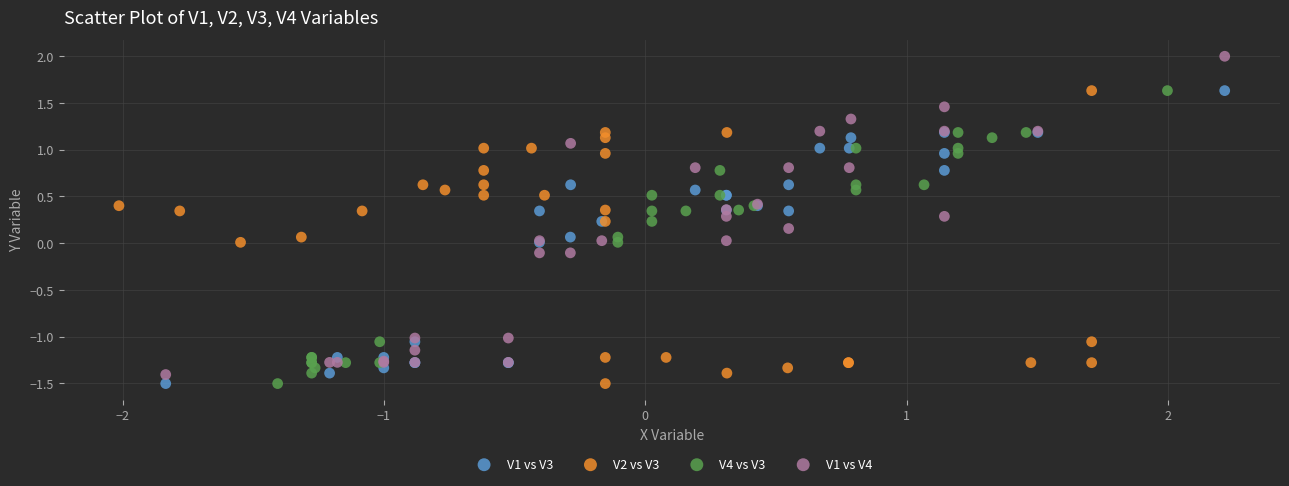

Which series has the largest Y range (max minus min)?

V1 vs V4